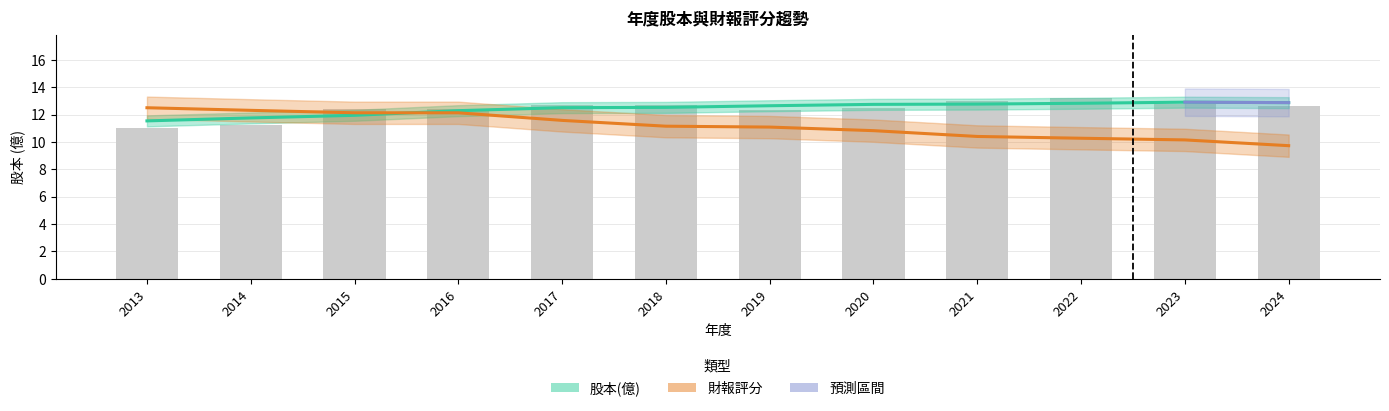

Which label corresponds to the largest value in the chart?

2022